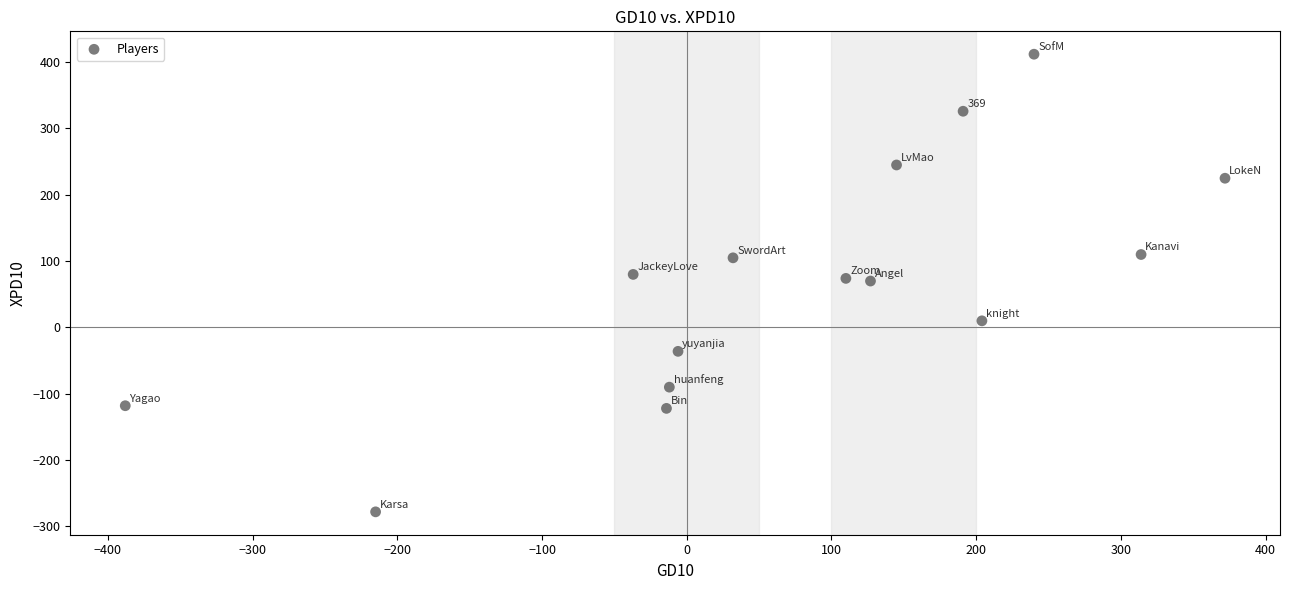

What is the range of X values (max minus min)?

760